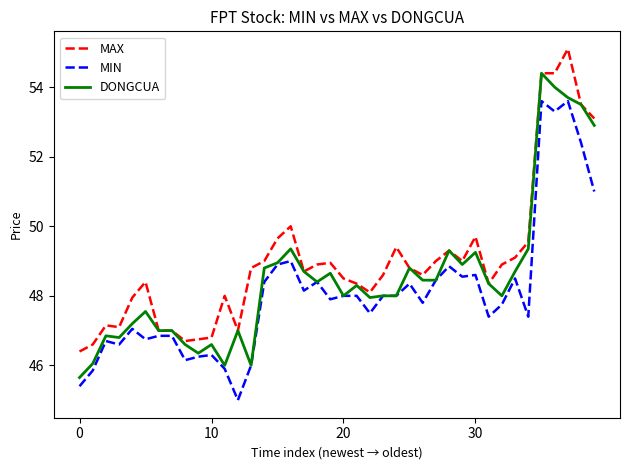

What is the greatest value displayed?

55.1